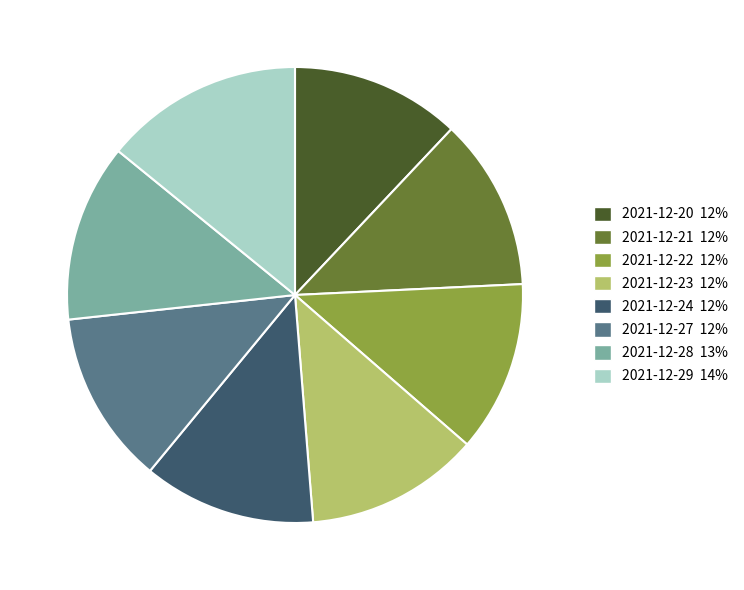

What is the ratio of the value at 2021-12-24 to the value at 2021-12-20?

1.0